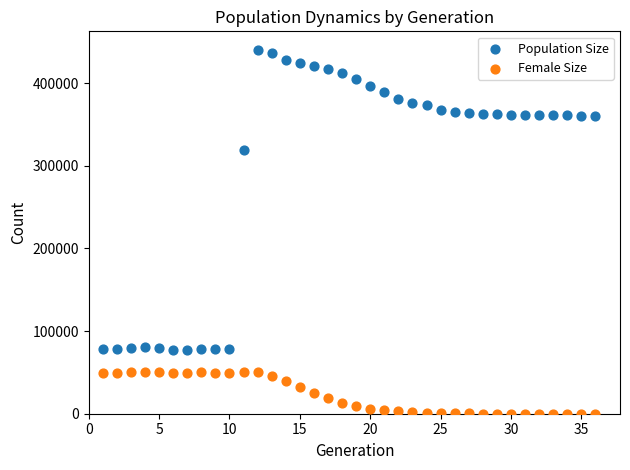

Which series contains the highest Y value?

Population Size